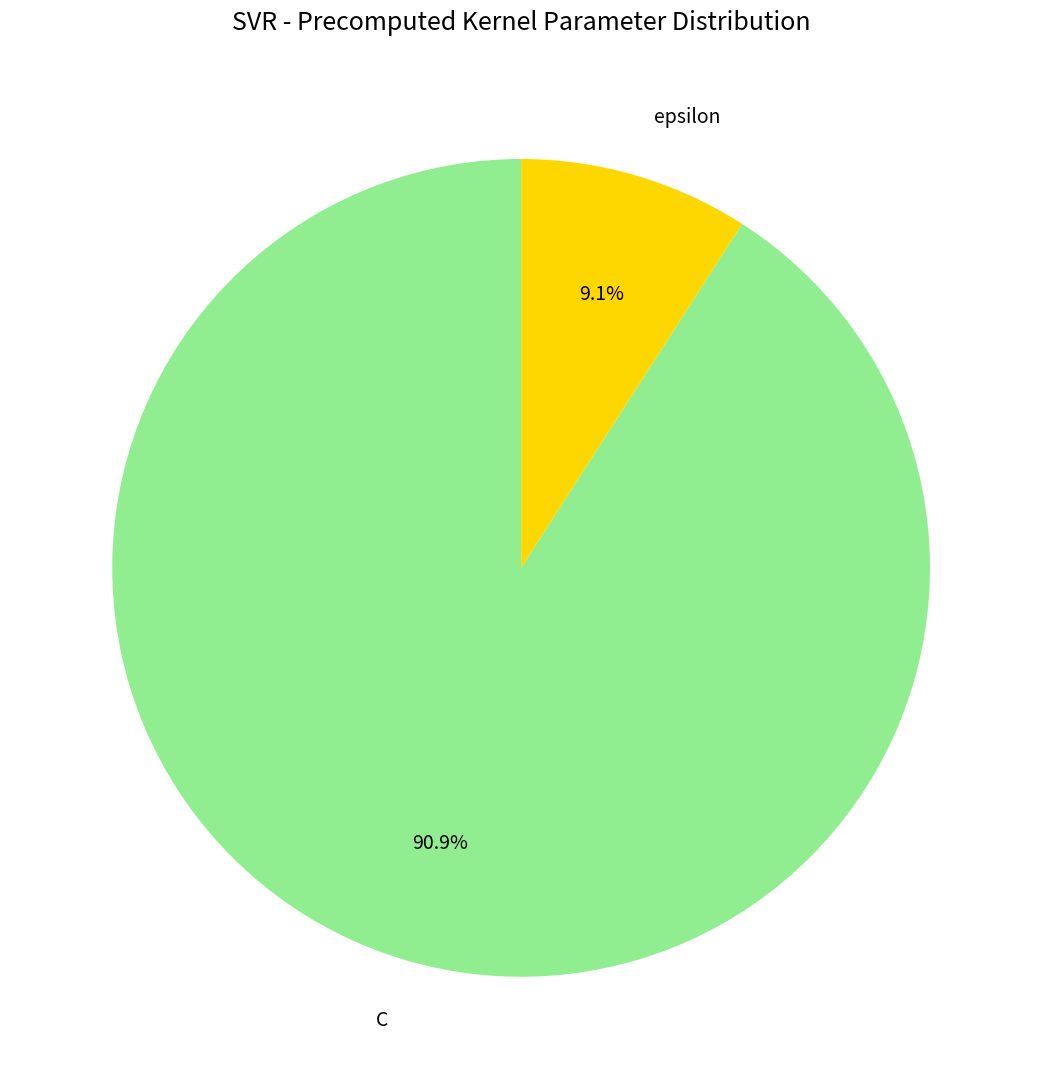

Does any single category account for the majority?

Yes